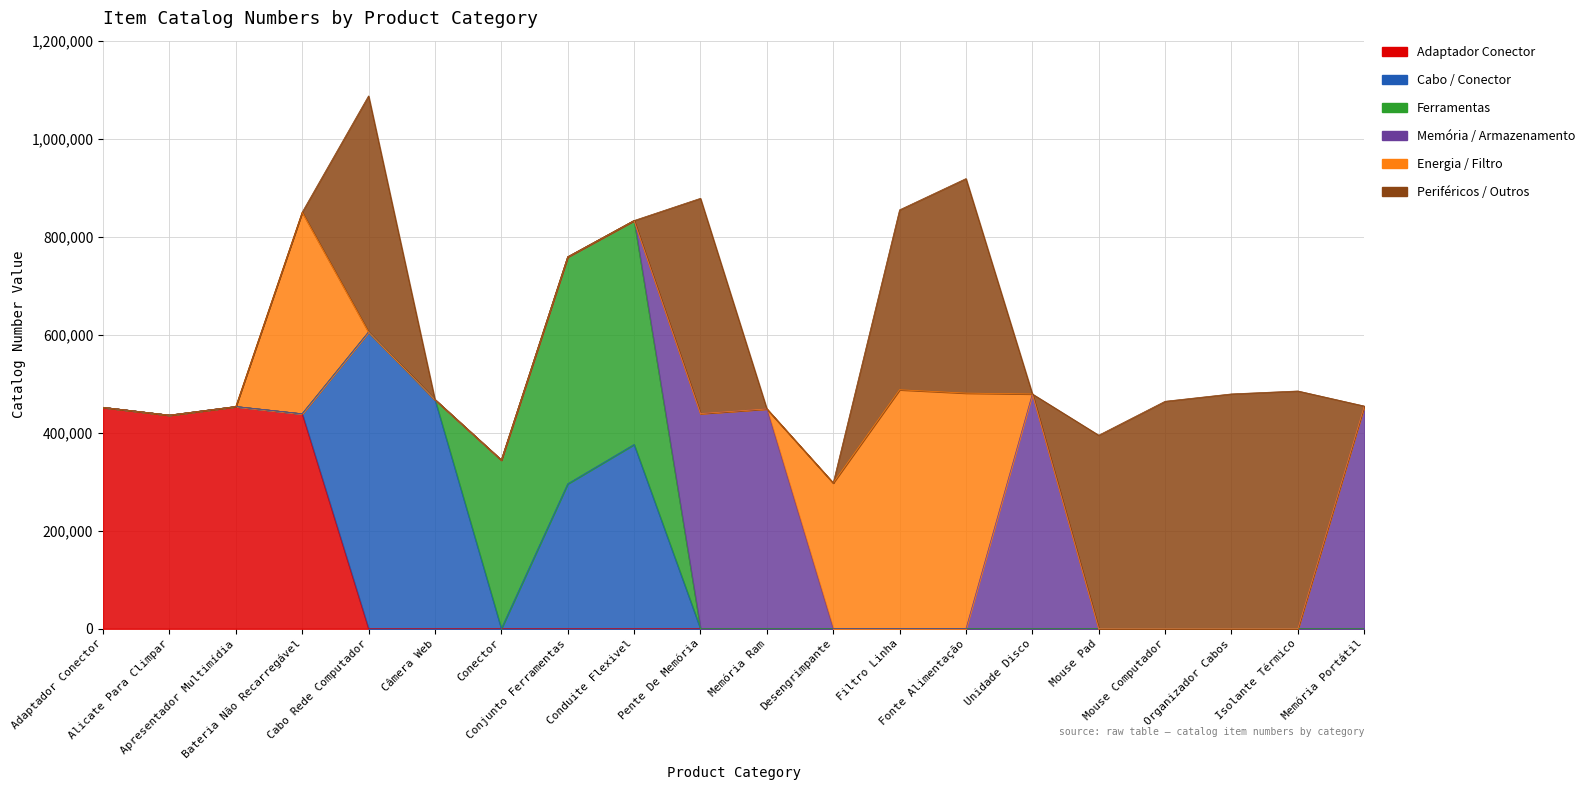

What is the difference between the maximum and second lowest values in the Energia / Filtro series?

487696